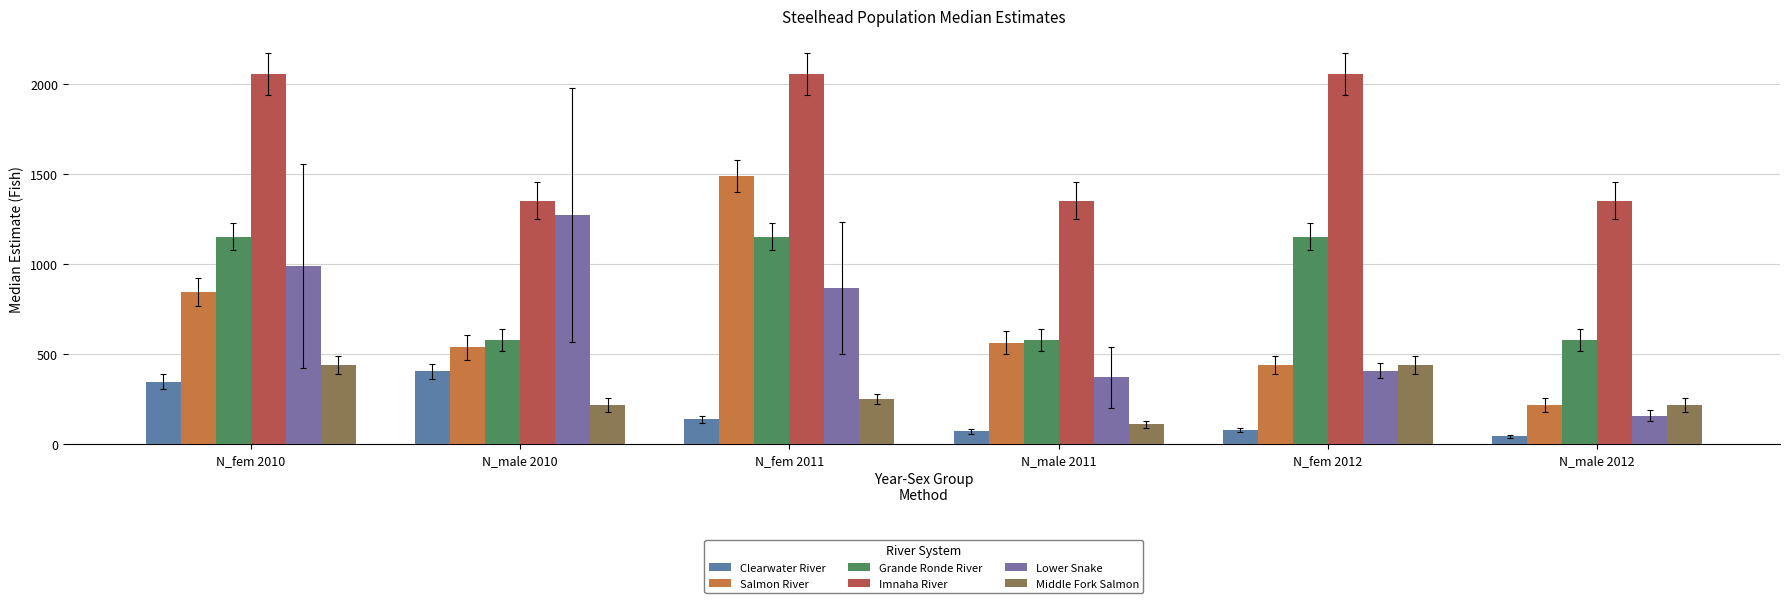

True or false: Imnaha River has a value of 3531.6 at N_fem 2011.

False